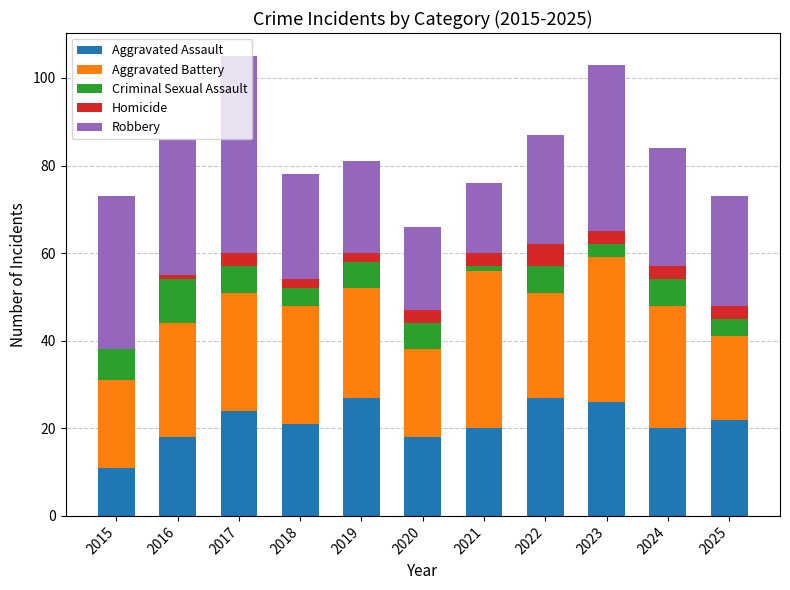

What is the sum of all Aggravated Assault values?

234